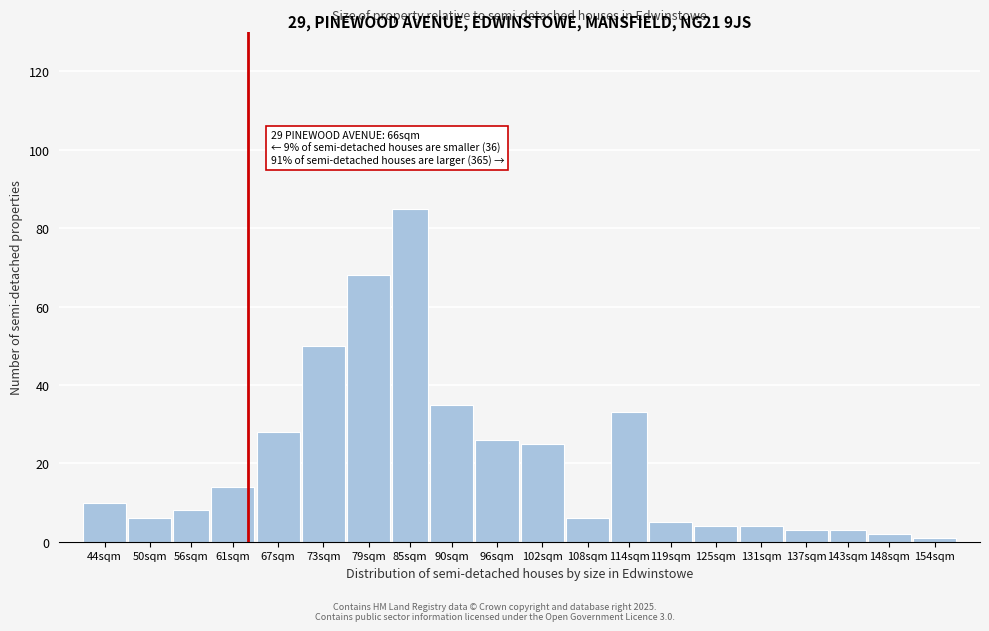

Reading left to right, what are all the values shown in this chart?

44sqm=10	50sqm=6	56sqm=8	61sqm=14	67sqm=28	73sqm=50	79sqm=68	85sqm=85	90sqm=35	96sqm=26	102sqm=25	108sqm=6	114sqm=33	119sqm=5	125sqm=4	131sqm=4	137sqm=3	143sqm=3	148sqm=2	154sqm=1